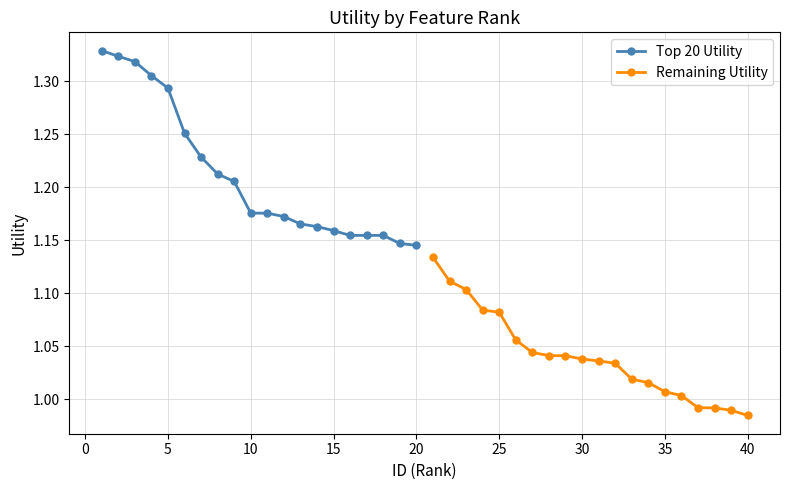

What is the approximate value of Top 20 Utility at 15?

1.2